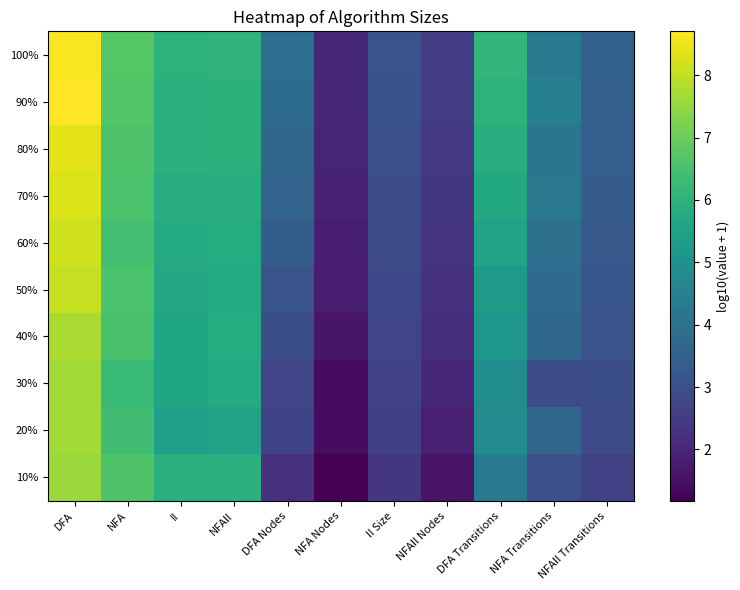

What is the total value across all series at NFAII Nodes?

22.1